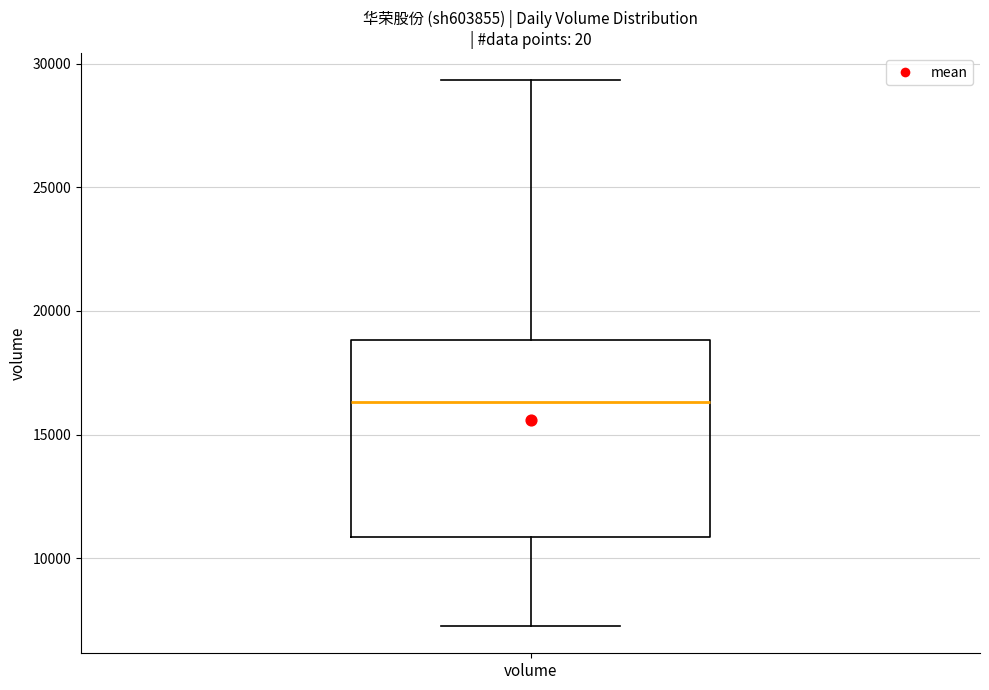

Where does the upper whisker of the box for volume end on the y-axis? The values are not printed on the chart, so give them approximately, as read against the axis.

29500